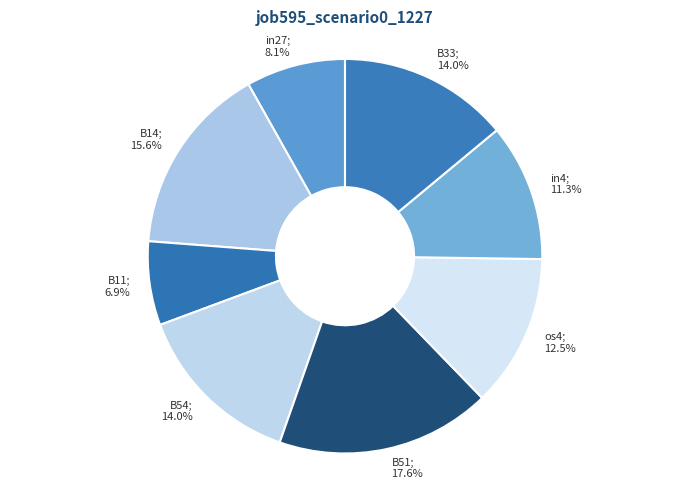

To the nearest percent, what is the difference between the largest and smallest slice percentages?

11%